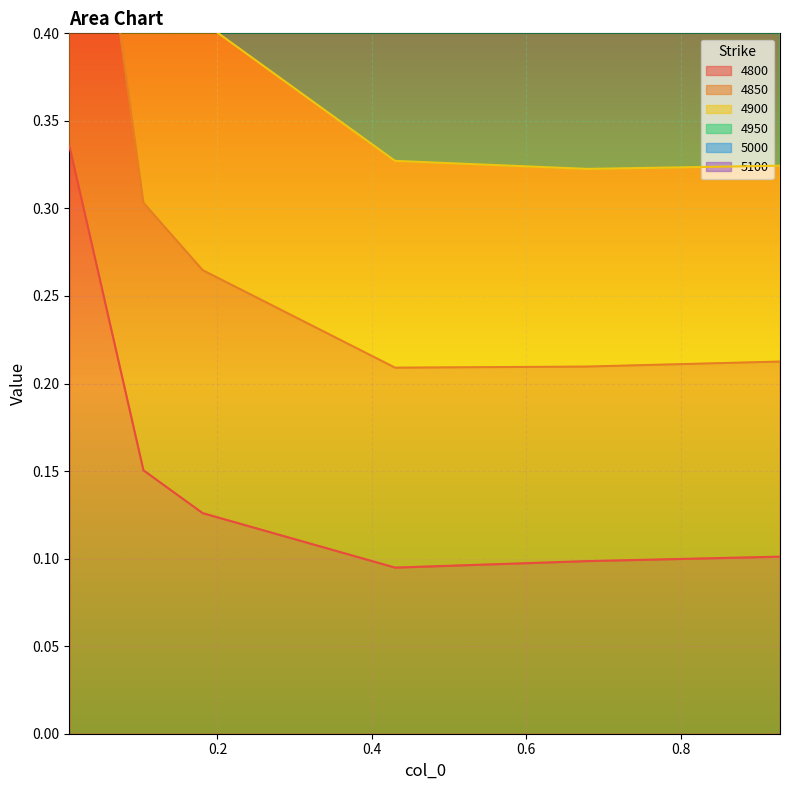

Is it true that 4900 equals 1.0 at 0.4301369863013699?

False